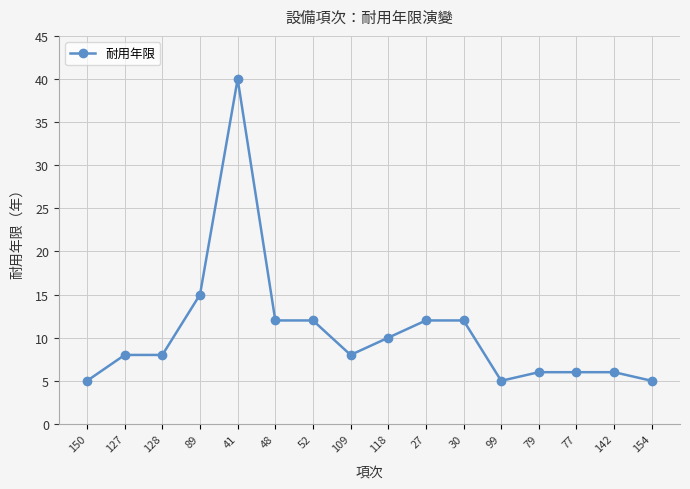

What position from the right is 99?

5